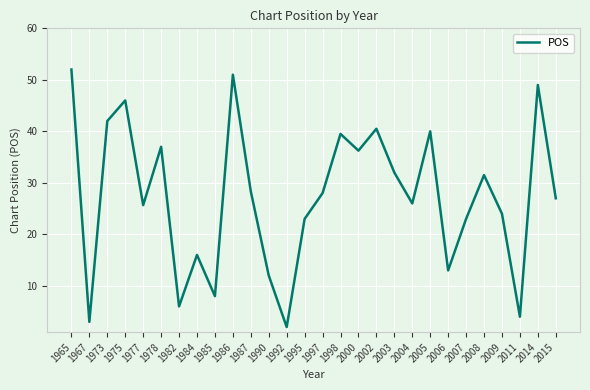

Approximately how many times larger is the value at 1995 compared to 2004?

0.9